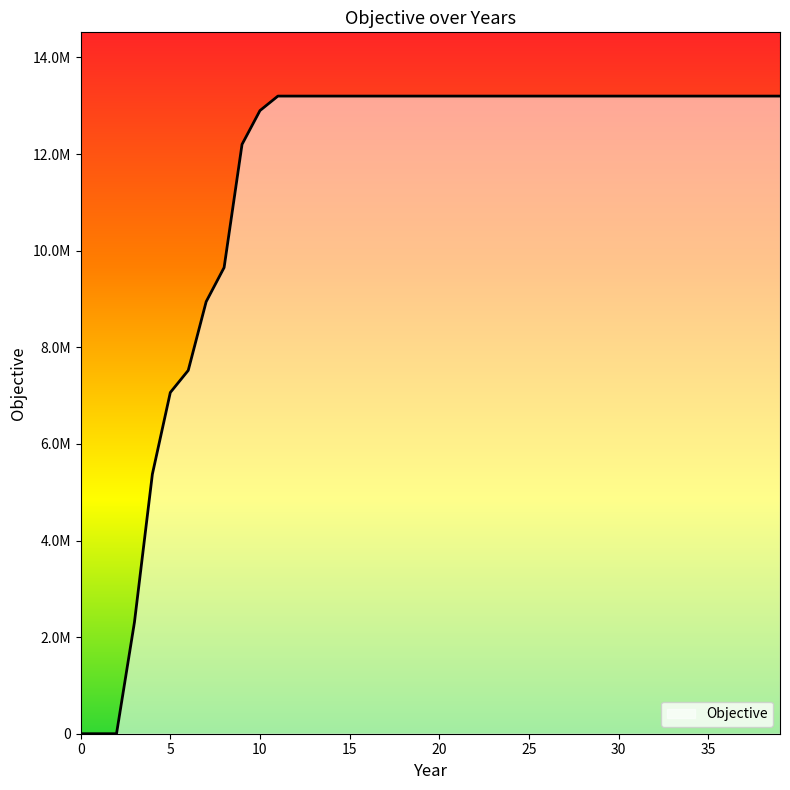

Is this an area chart (filled region under the line)?

Yes